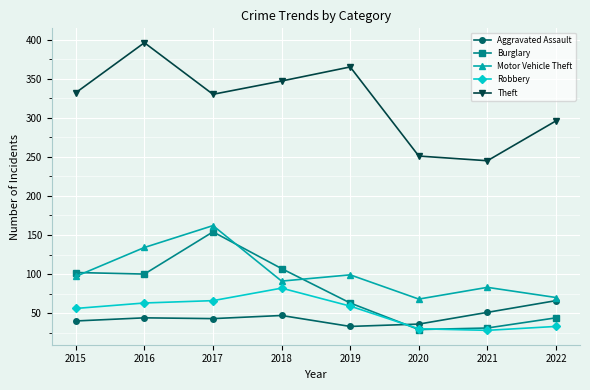

What is the total value across all series at 2017?

755